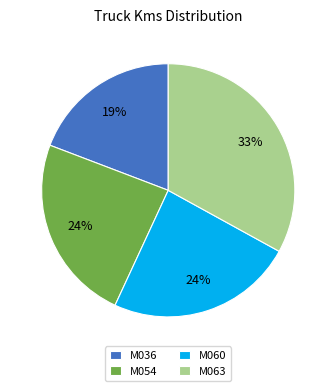

How many slices are in this pie chart?

4